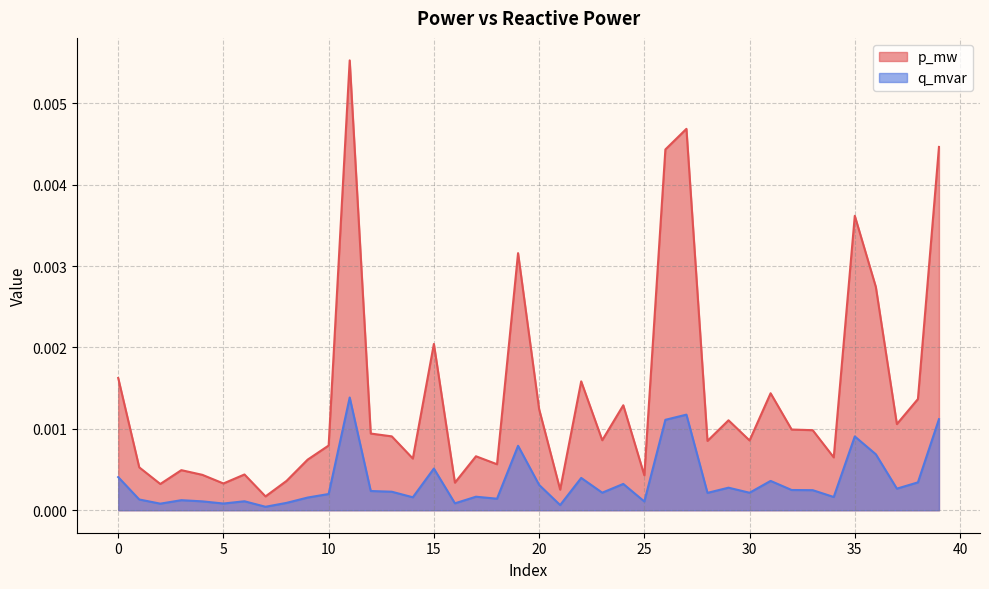

Between 22 and 35, which is larger?

35